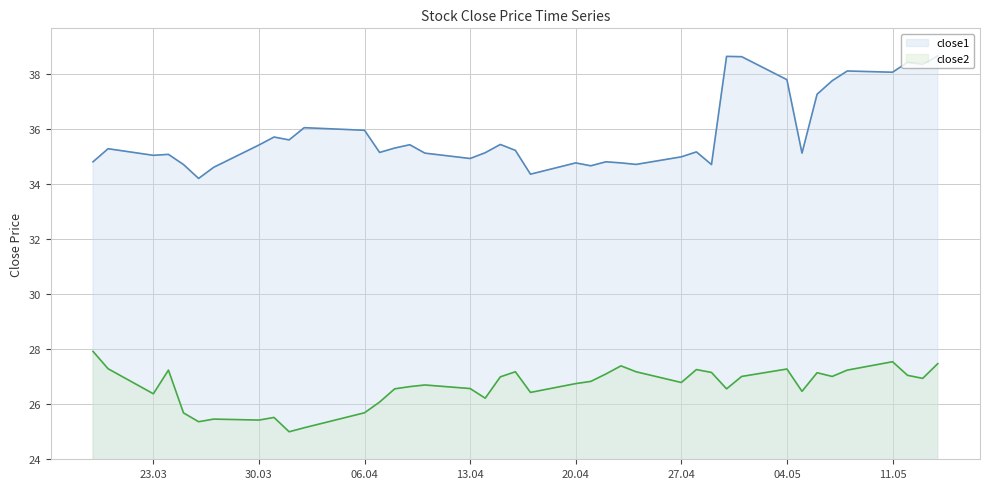

What is the spread (max minus min) of values at 30.03?

10.0